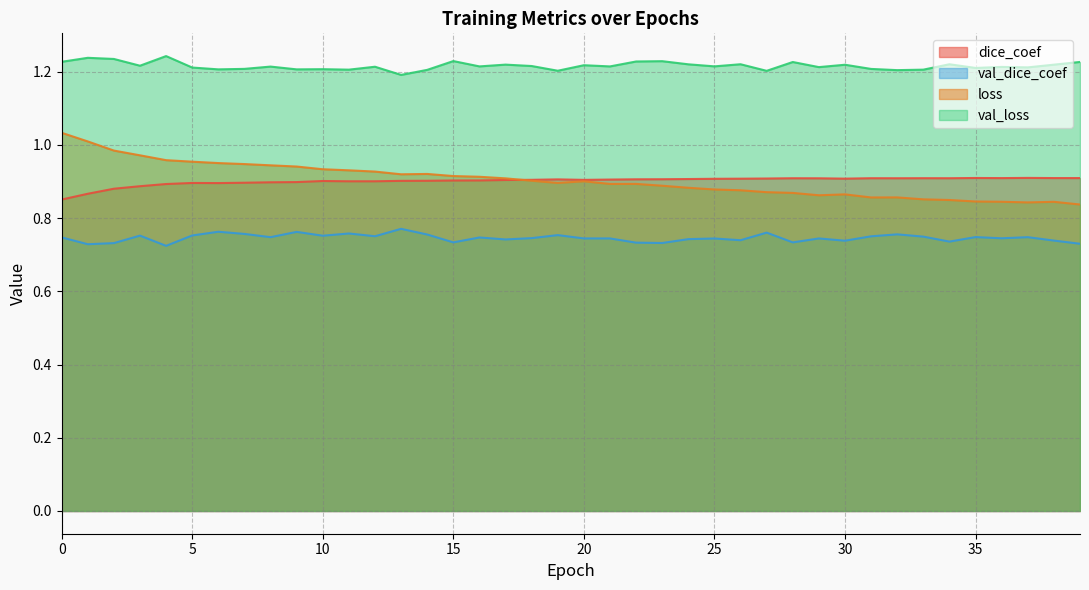

What is the difference between the highest and lowest values at 20?

0.5